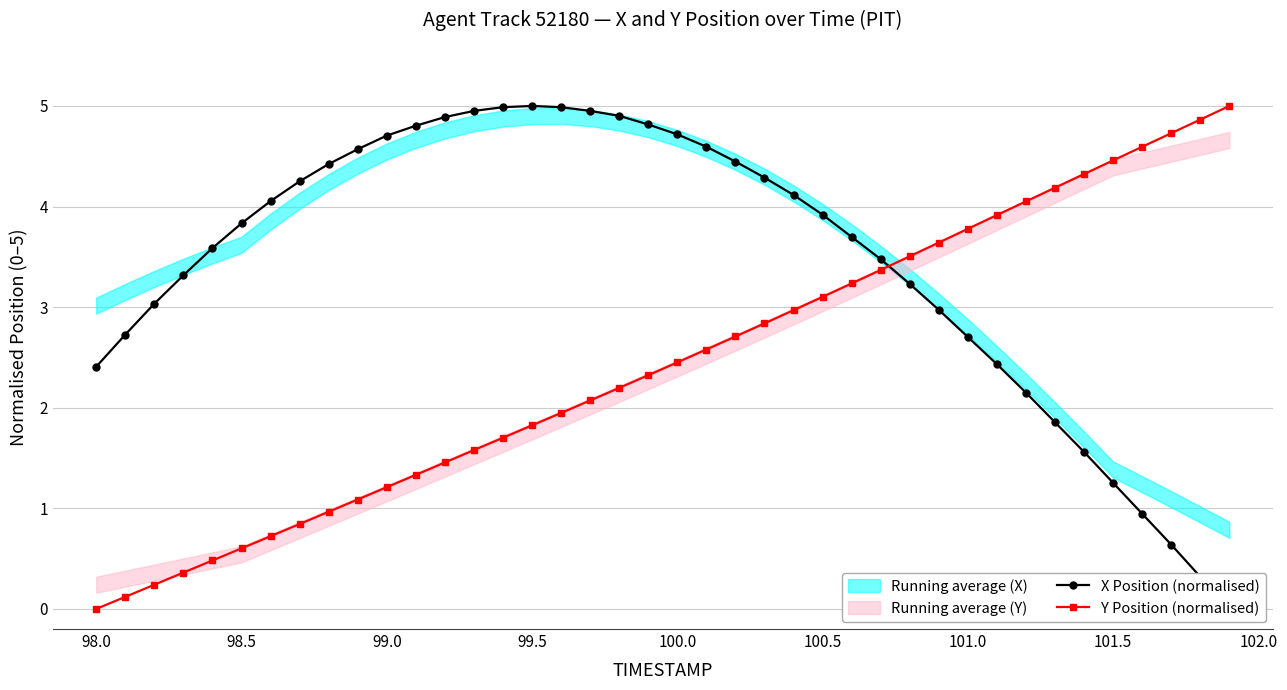

Does the chart have visible grid lines?

Yes